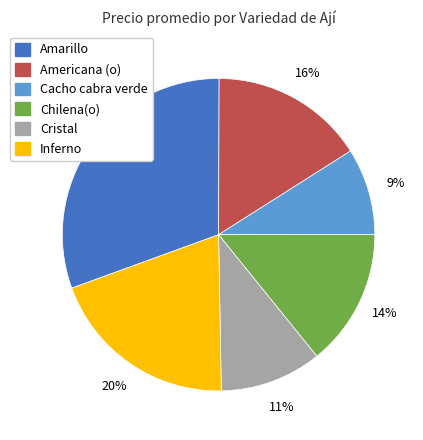

To the nearest percent, what is the average slice percentage?

17%